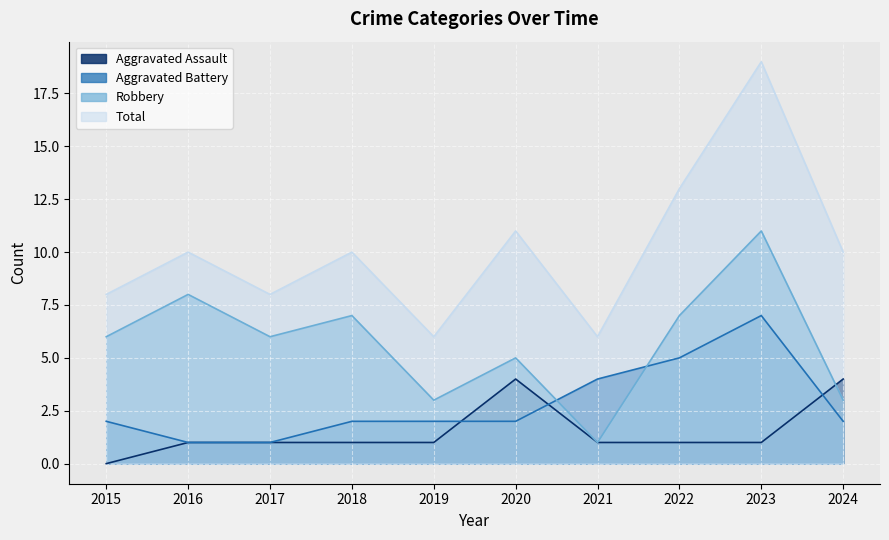

What is the total value across all series at 2022?

26